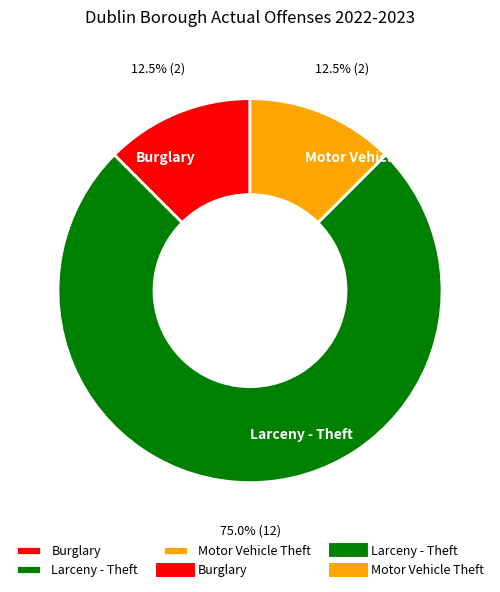

Does Larceny - Theft account for over 50% of the chart?

Yes